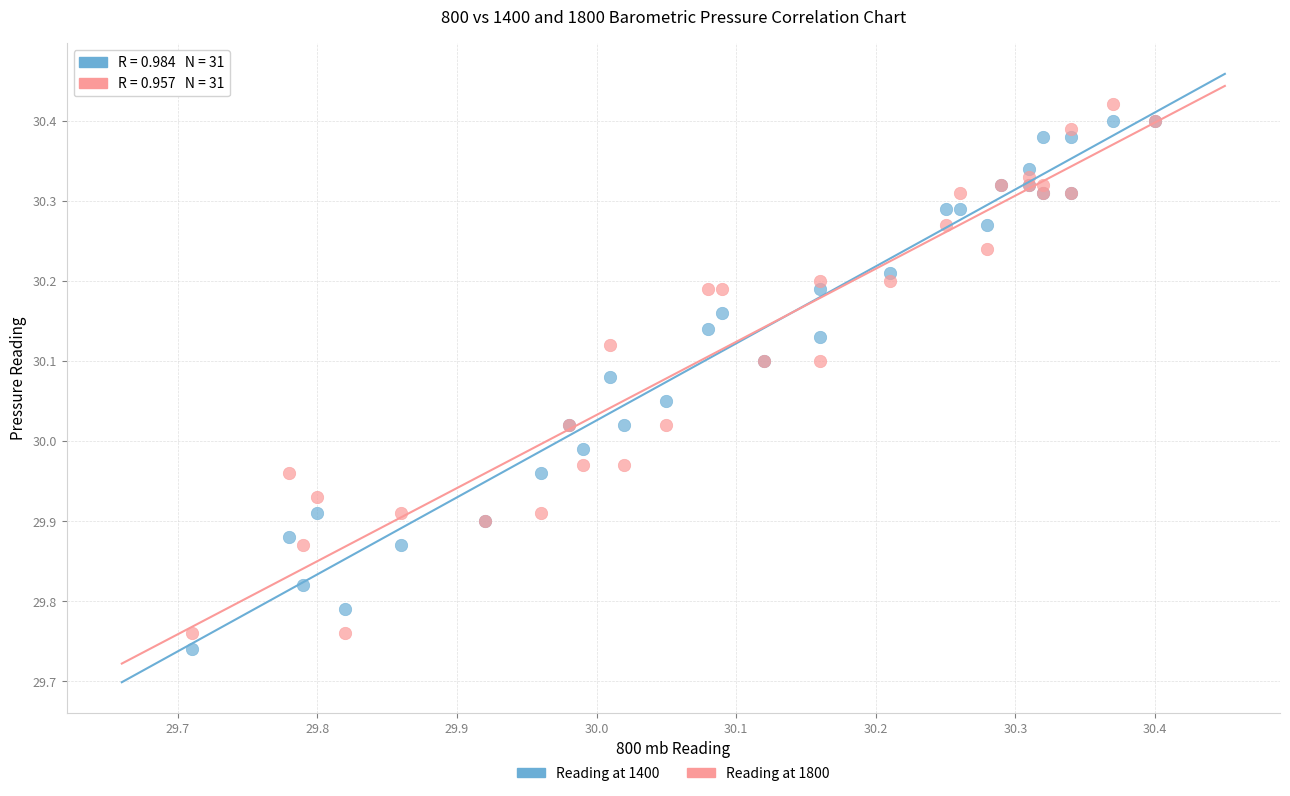

What is the X range (max minus min) for the scatter plot?

0.7